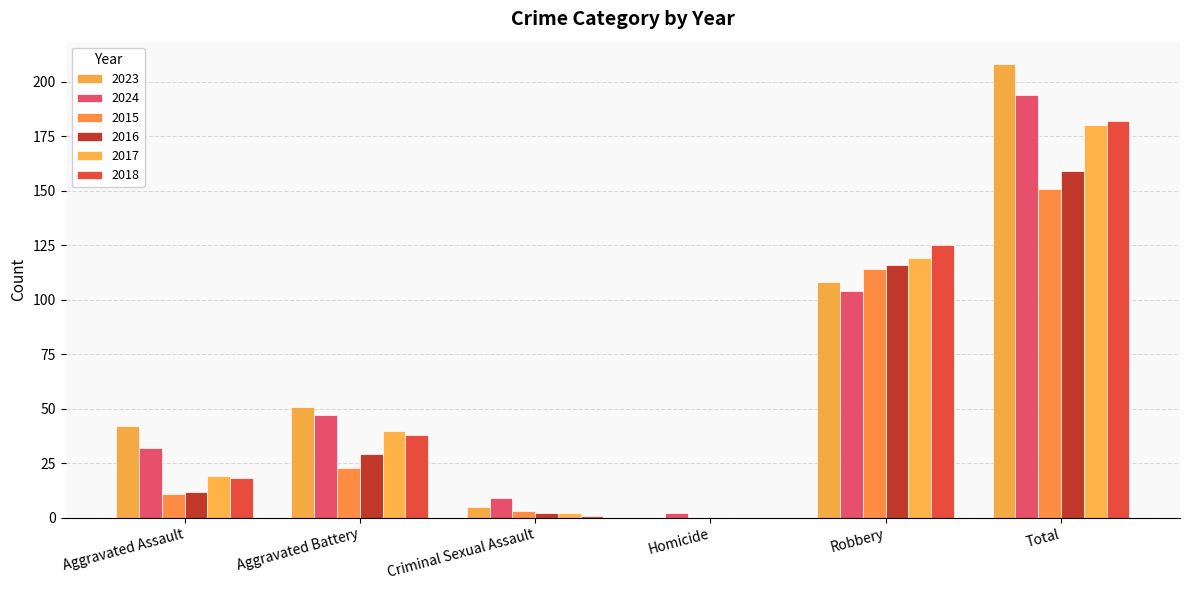

How many groups of bars are there?

6